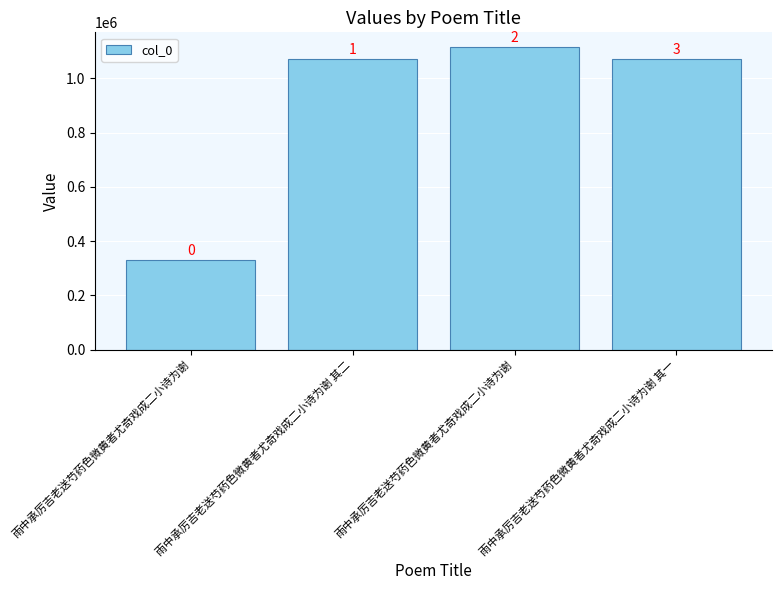

The chart shows a value of 170998 at 雨中承厉吉老送芍药色微黄者尤奇戏成二小诗为谢. True or false?

False